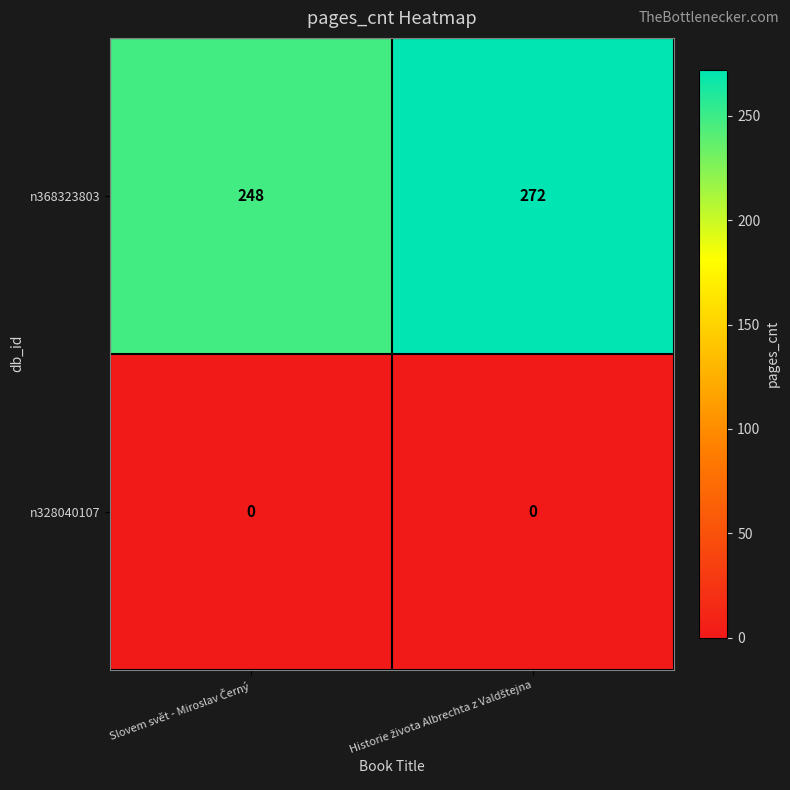

List the series in order of their peak value, lowest first.

n328040107, n368323803